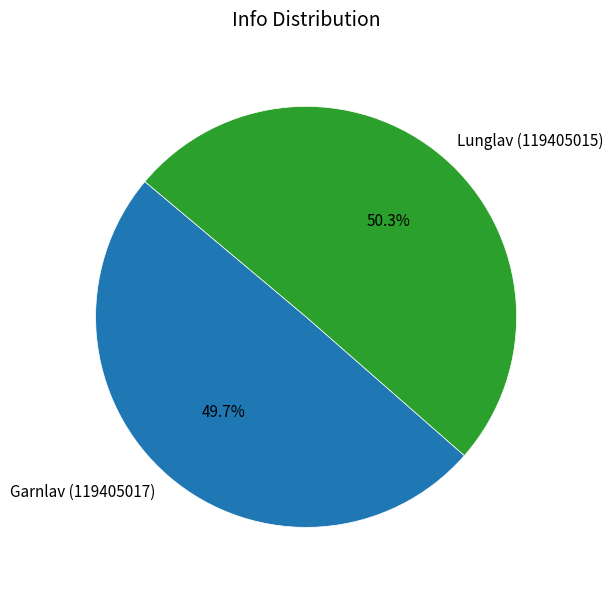

What is the ratio of the value at Garnlav (119405017) to the value at Lunglav (119405015)?

1.0